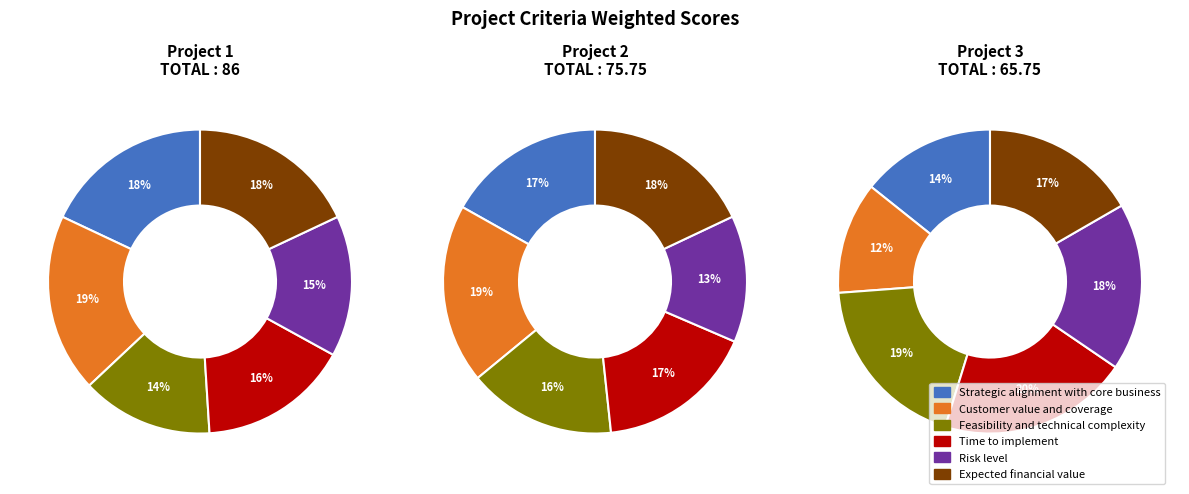

Which series changed the most between Strategic alignment with core business and Expected financial value?

Project 3